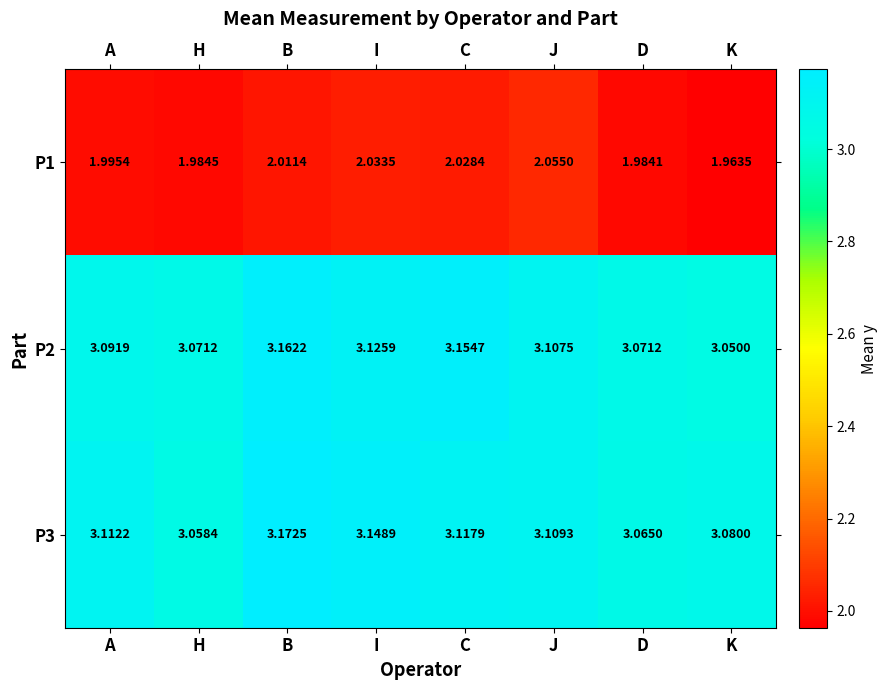

Which series has the largest total across all categories?

P3